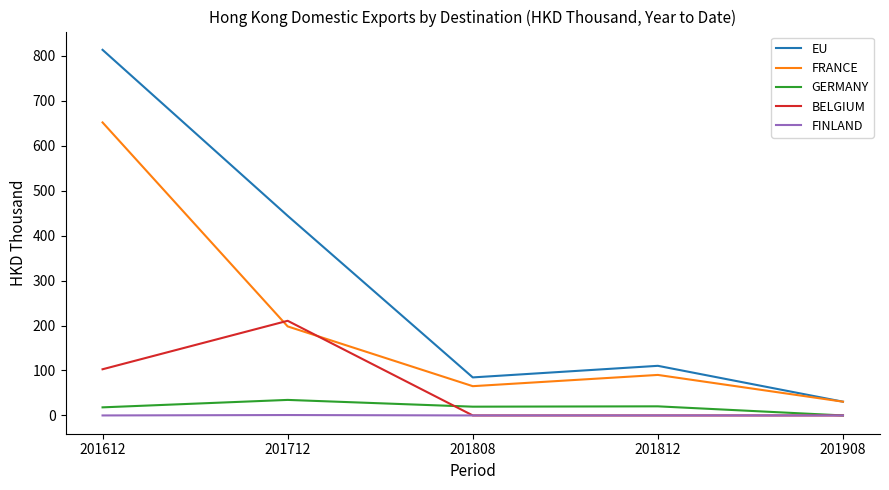

At which category is the sum across all series the highest?

201612